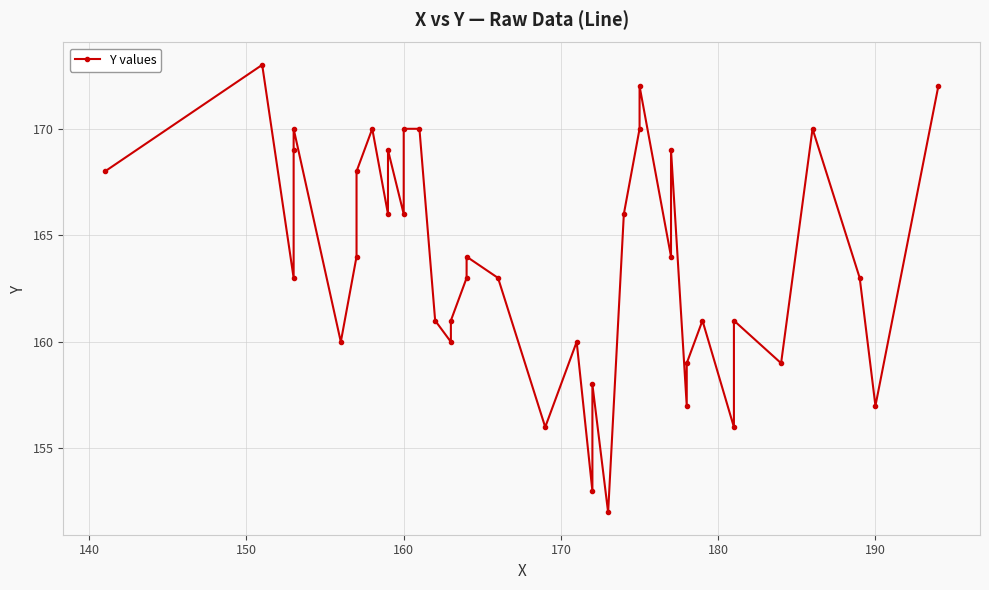

Count the number of values greater than 164.

17